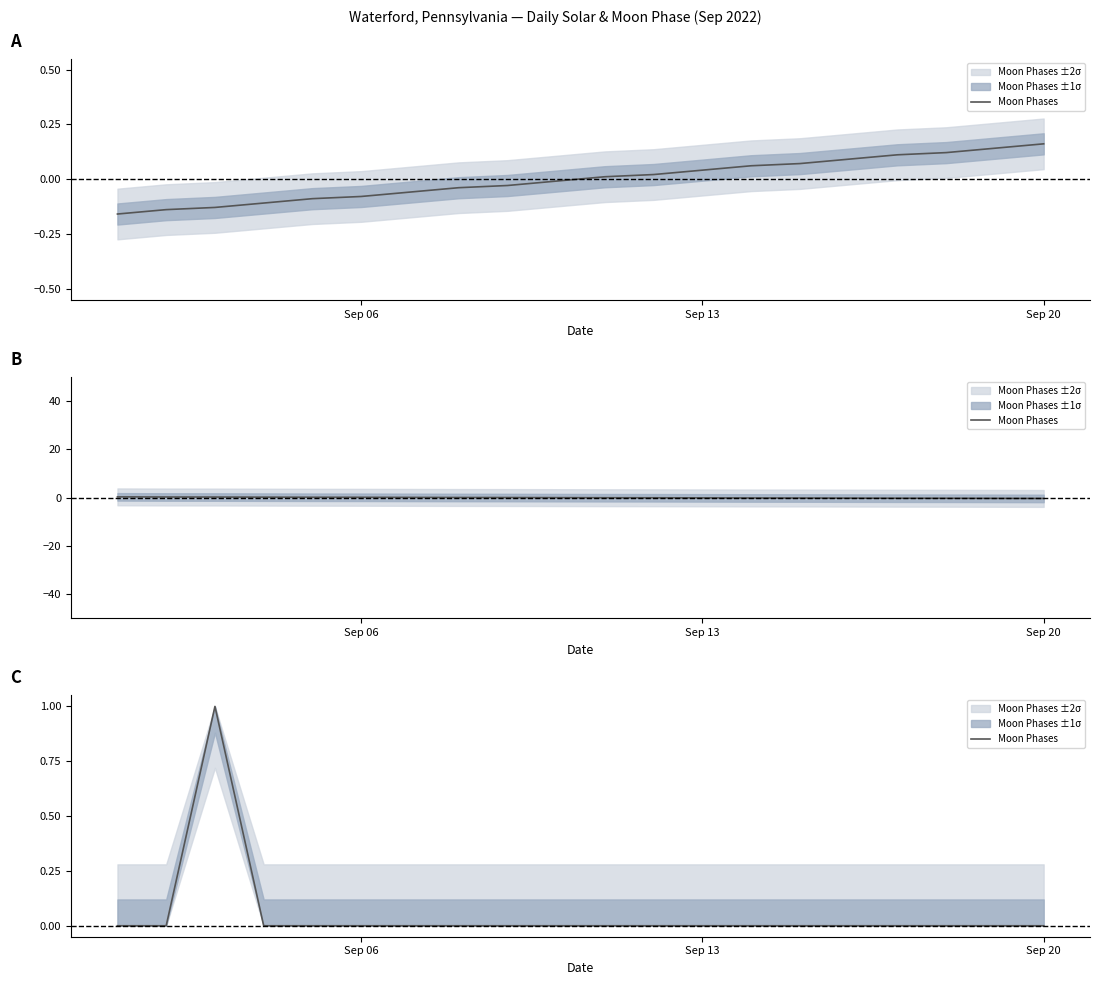

How many interior local peaks (higher than both neighbors) does the data have?

1